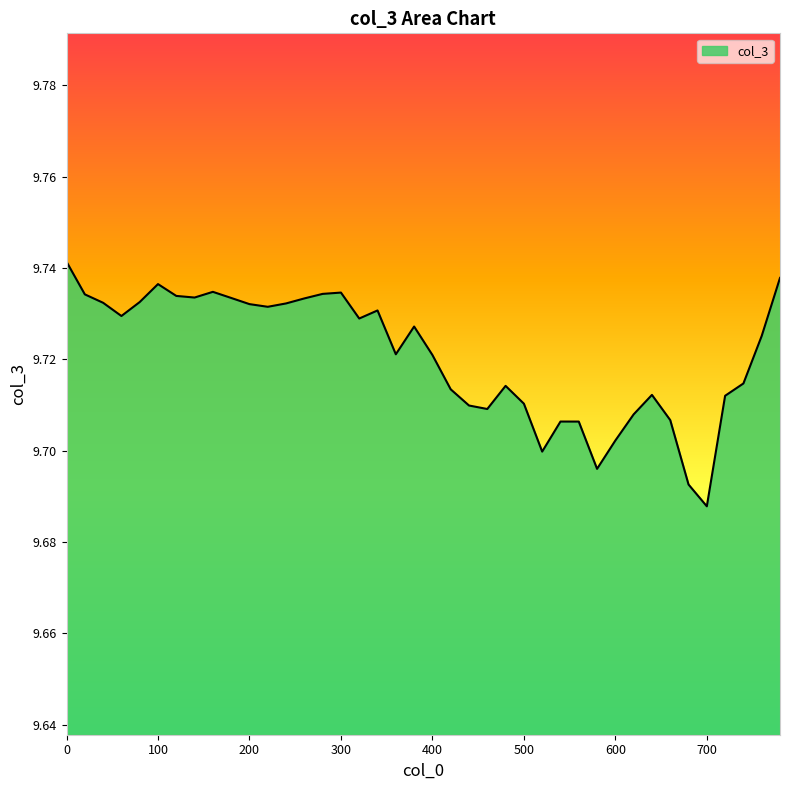

What is the minimum value shown in the chart?

9.7